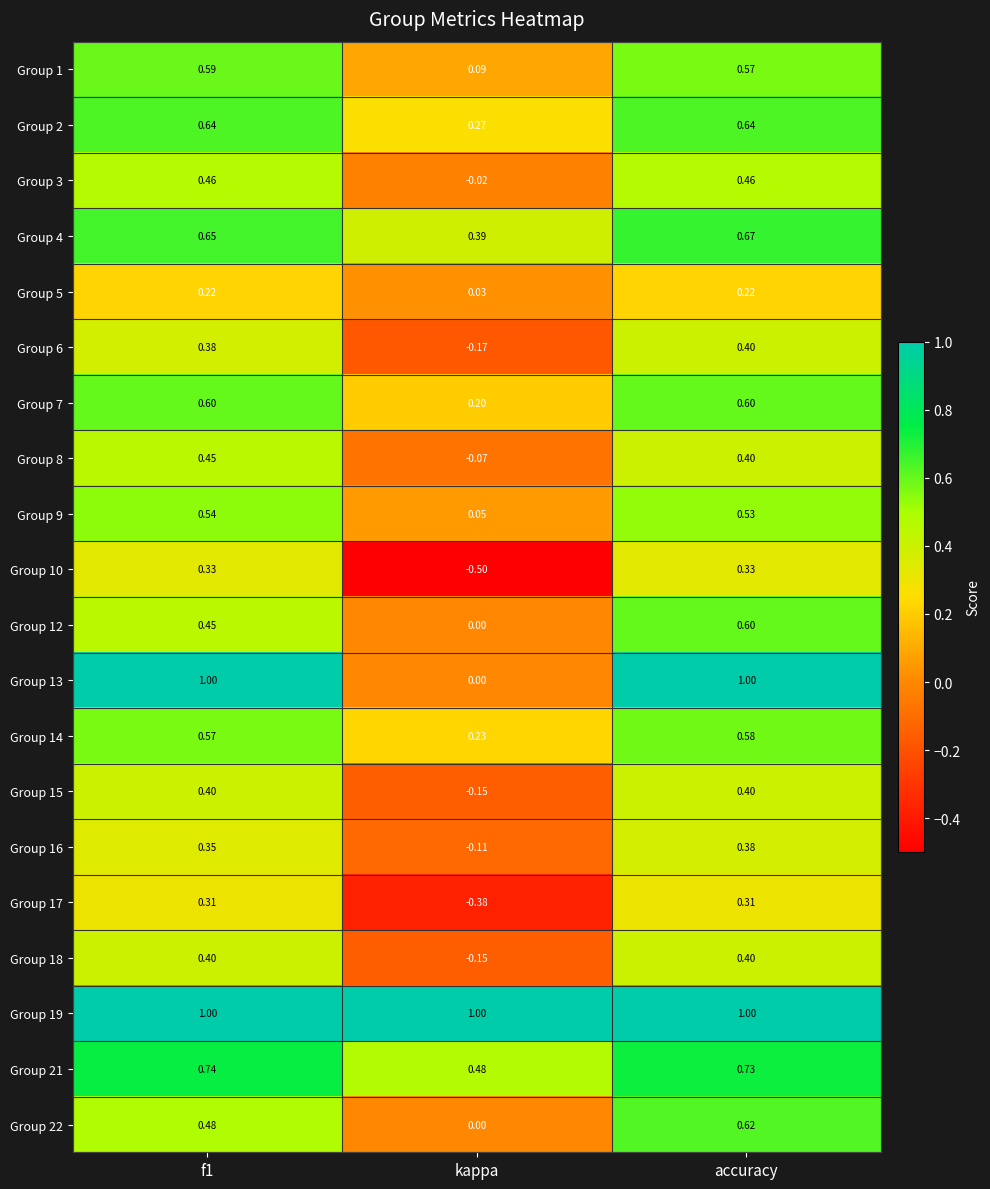

Where is Group 1 nearest to the value 0?

kappa